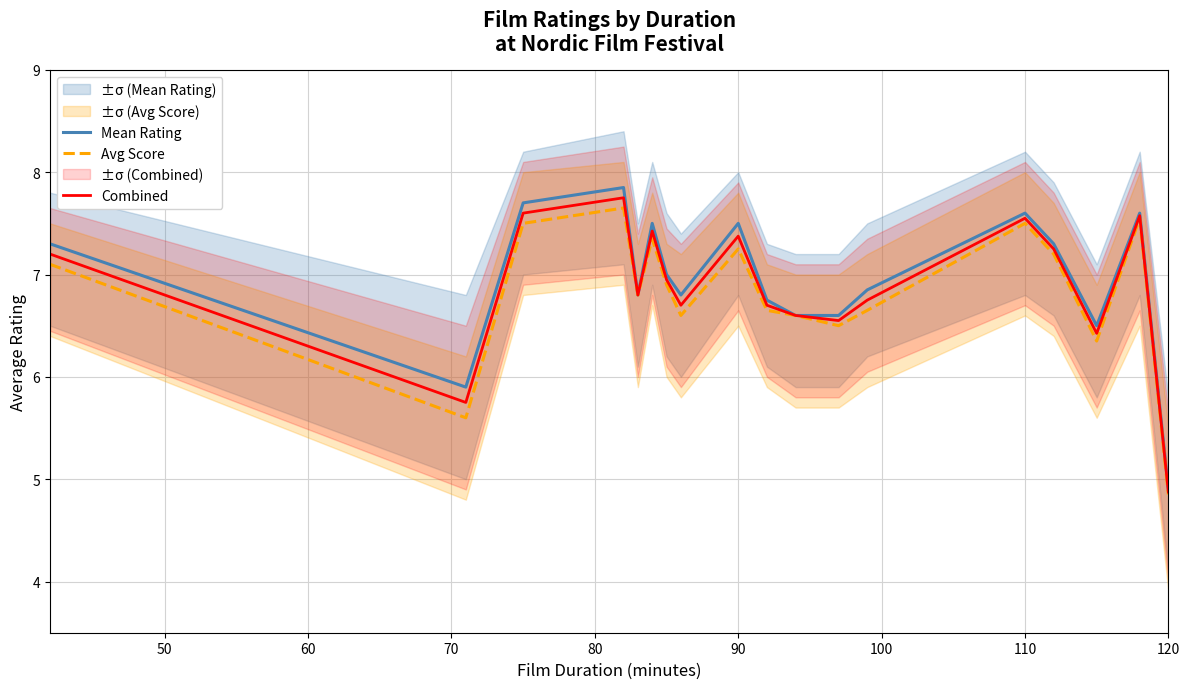

What is the highest value of the Avg Score series?

7.7